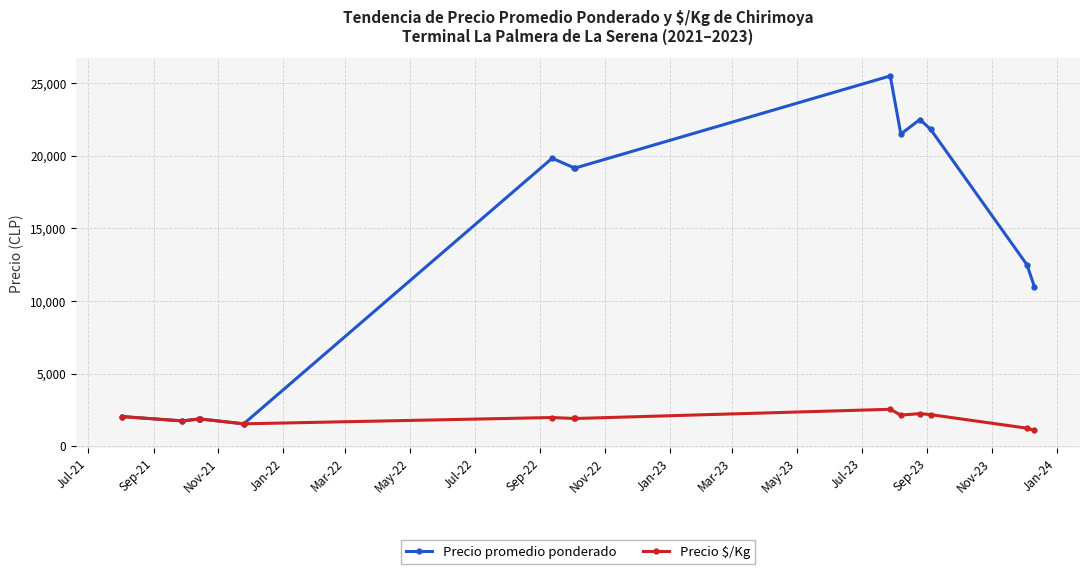

Which series has the widest spread of values?

Precio promedio ponderado